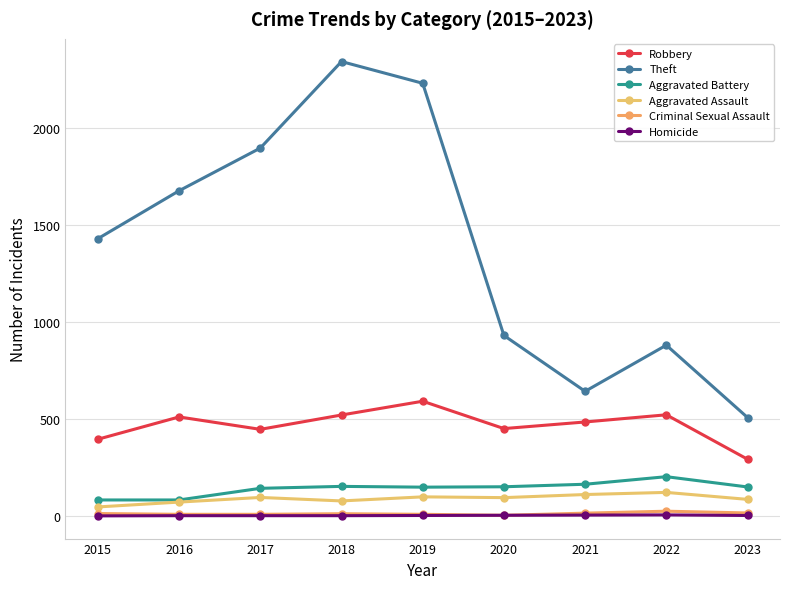

How many categories are shown in the chart?

9